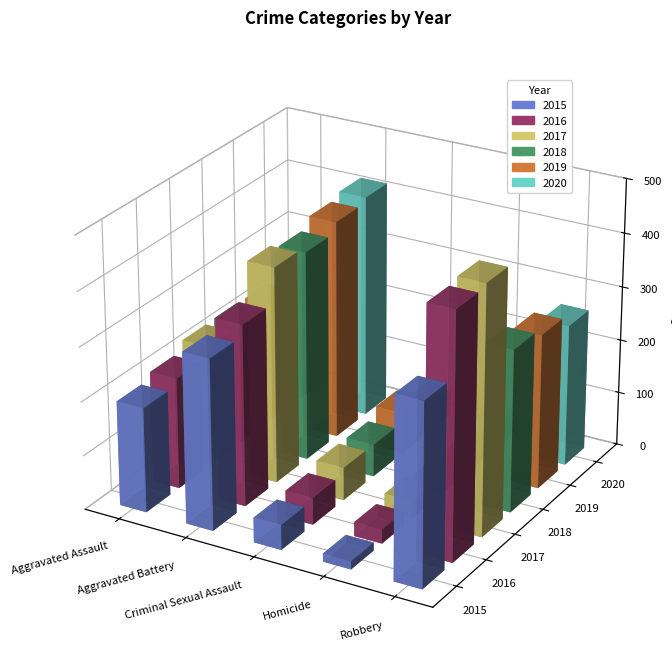

At which category is the sum across all series the highest?

Aggravated Battery